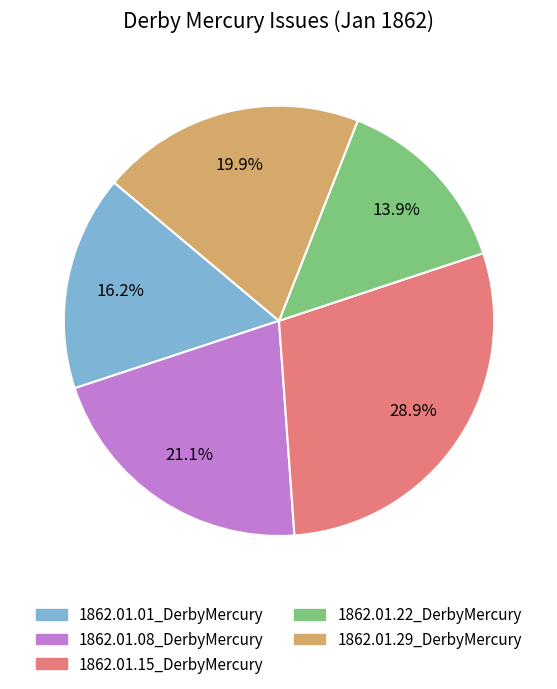

Rank the categories by value from lowest to highest.

1862.01.22_DerbyMercury, 1862.01.01_DerbyMercury, 1862.01.29_DerbyMercury, 1862.01.08_DerbyMercury, 1862.01.15_DerbyMercury